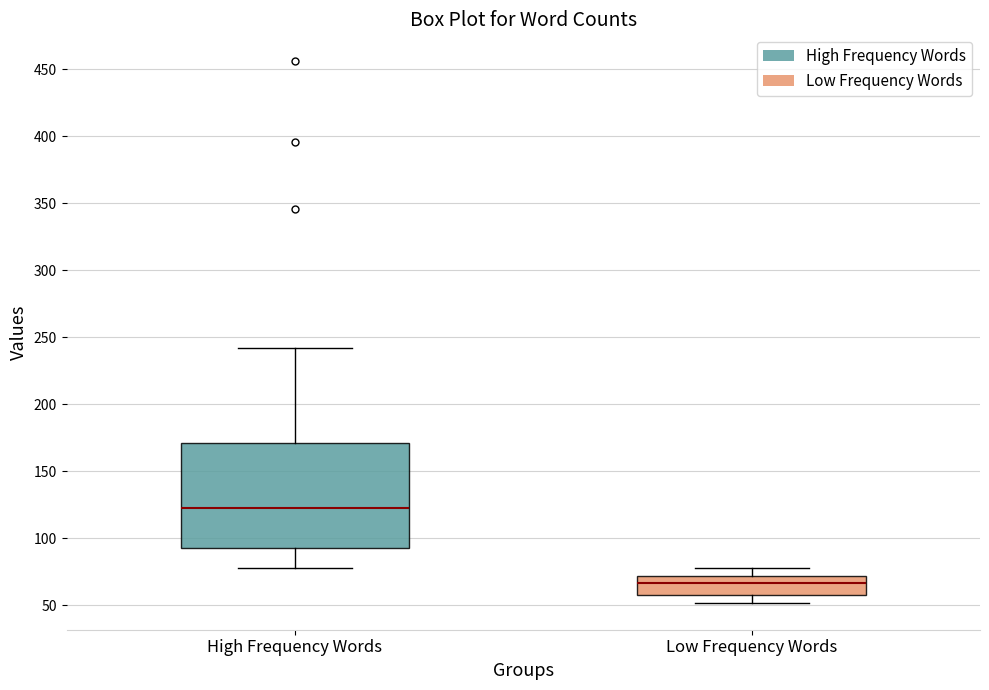

Which box's median line is the highest?

High Frequency Words